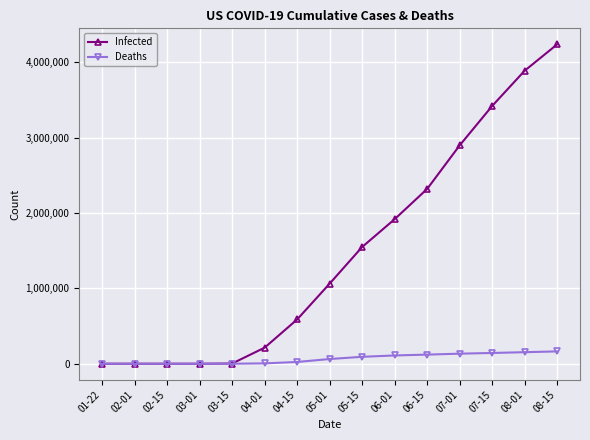

The value of Deaths at 06-15 is 121117. True or false?

True